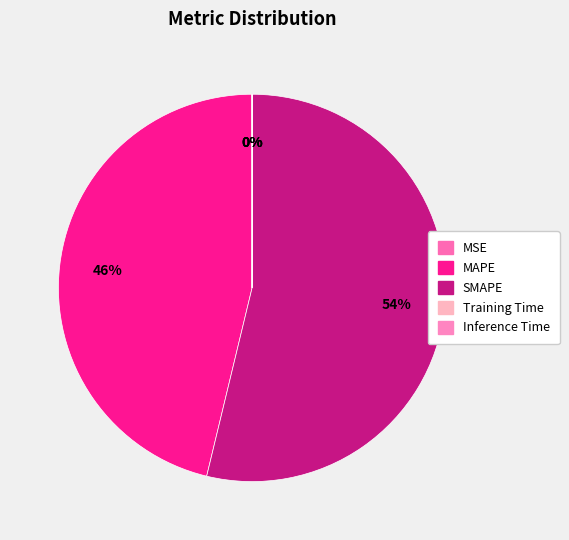

Count the number of slices in the pie.

5